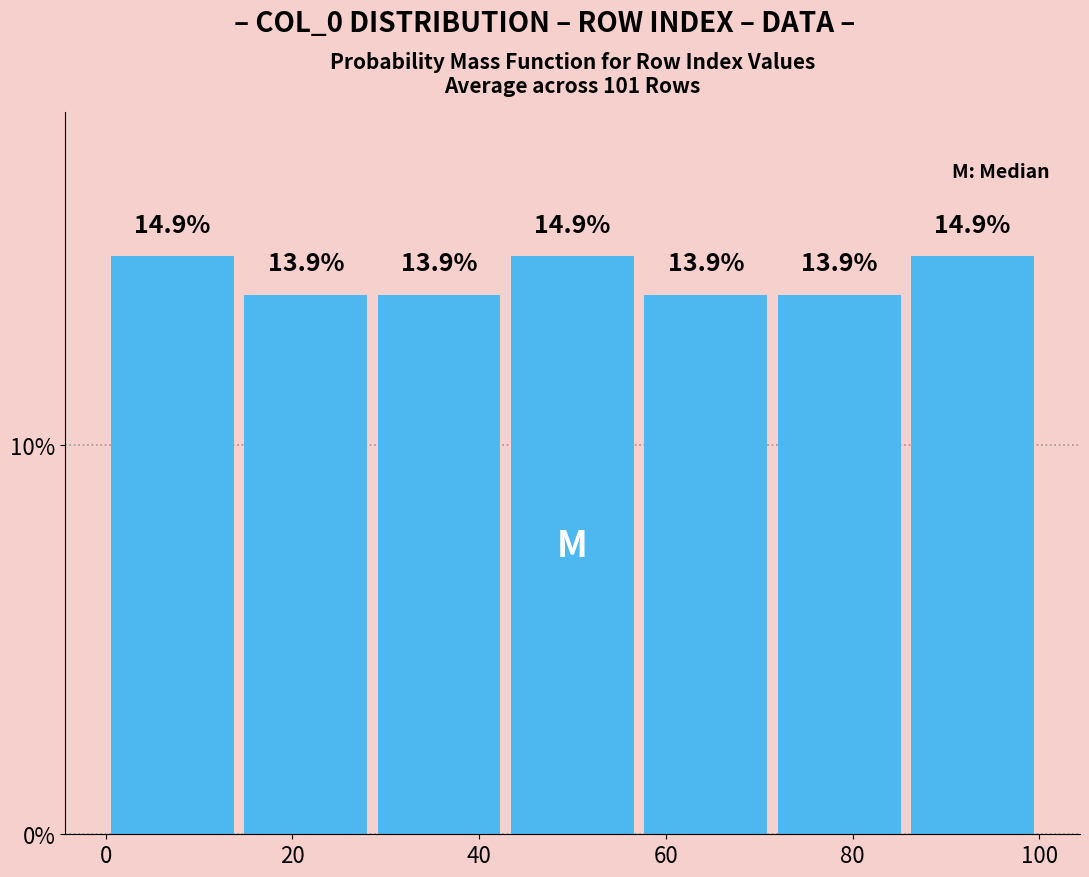

Reading left to right, transcribe this chart: for each bar, give the range it covers on the x-axis and its height. The bar edges are not printed on the chart, so give them approximately, as read against the axis.

0 to 14: 14.9
14 to 28: 13.9
28 to 42: 13.9
42 to 58: 14.9
58 to 72: 13.9
72 to 86: 13.9
86 to 100: 14.9